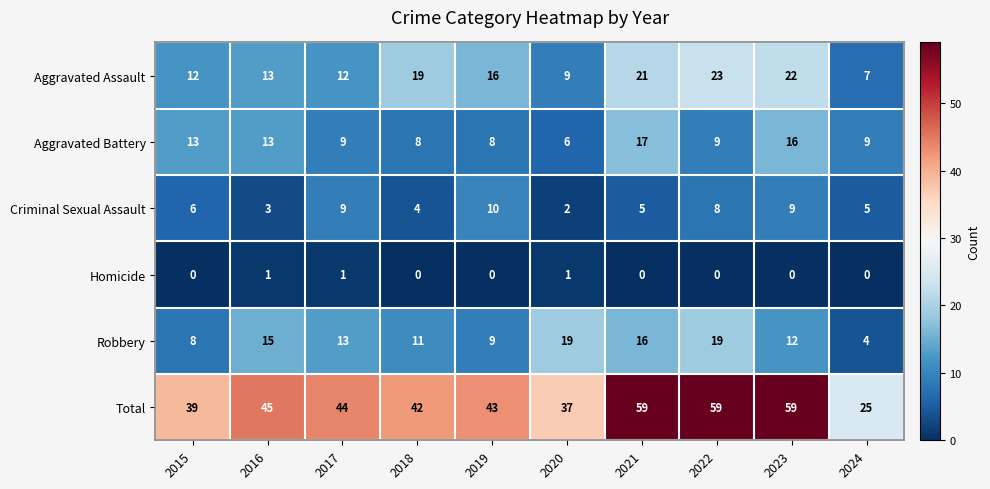

How many series are shown in this chart?

6